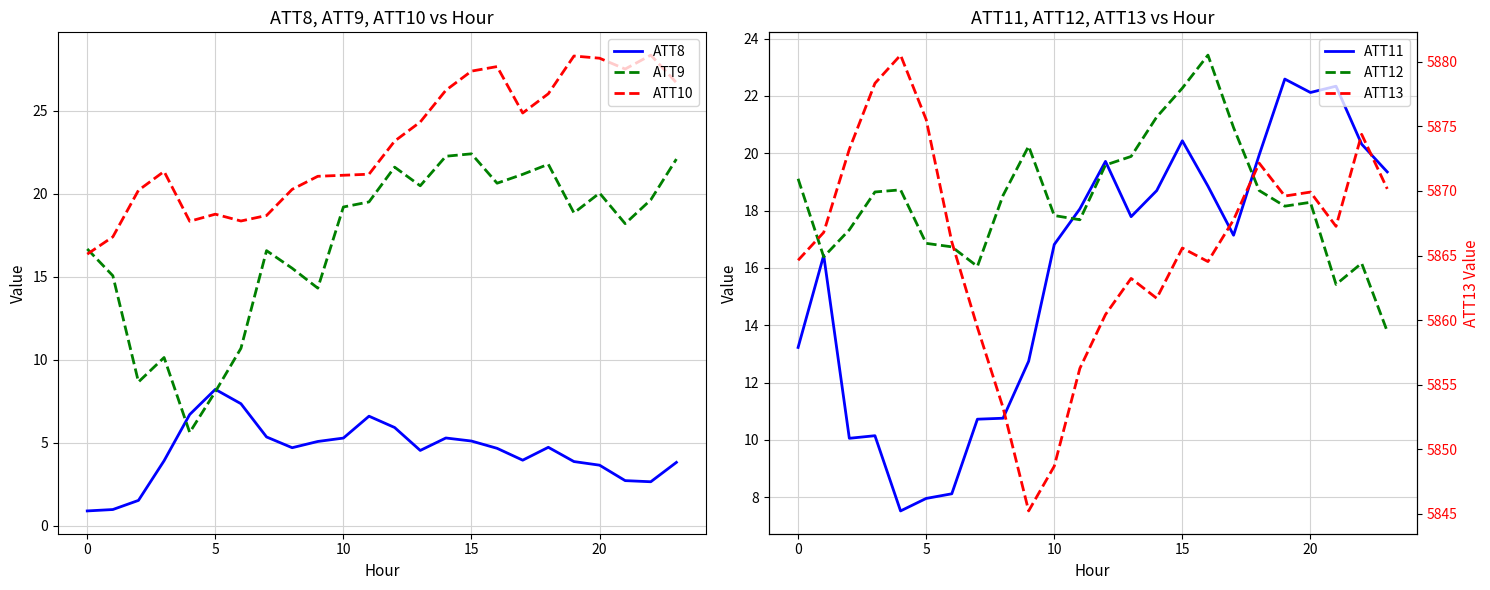

Reading left to right, what are all the values shown in this chart?

ATT8: 0.9	1.0	1.5	3.9	6.7	8.2	7.4	5.4	4.7	5.1	5.3	6.6	5.9	4.5	5.3	5.1	4.7	4.0	4.7	3.9	3.7	2.7	2.7	3.8
ATT9: 16.7	15.1	8.7	10.1	5.6	8.1	10.7	16.6	15.5	14.3	19.2	19.5	21.6	20.5	22.3	22.4	20.6	21.2	21.8	18.8	20.0	18.2	19.6	22.1
ATT10: 16.4	17.4	20.2	21.3	18.3	18.8	18.4	18.7	20.3	21.0	21.1	21.2	23.2	24.3	26.2	27.4	27.7	24.9	26.0	28.3	28.2	27.5	28.3	26.7
ATT11: 13.2	16.4	10.1	10.1	7.5	8.0	8.1	10.7	10.8	12.7	16.8	18.1	19.7	17.8	18.7	20.4	18.9	17.1	19.9	22.6	22.1	22.3	20.3	19.3
ATT12: 19.1	16.4	17.3	18.6	18.7	16.9	16.7	16.1	18.5	20.2	17.8	17.7	19.6	19.9	21.3	22.3	23.4	20.9	18.7	18.2	18.3	15.4	16.2	13.8
ATT13: 5864.6	5866.8	5873.2	5878.3	5880.5	5875.5	5866.1	5859.4	5853.2	5845.2	5848.7	5856.3	5860.4	5863.2	5861.7	5865.6	5864.5	5867.8	5872.2	5869.6	5869.9	5867.3	5874.4	5870.2